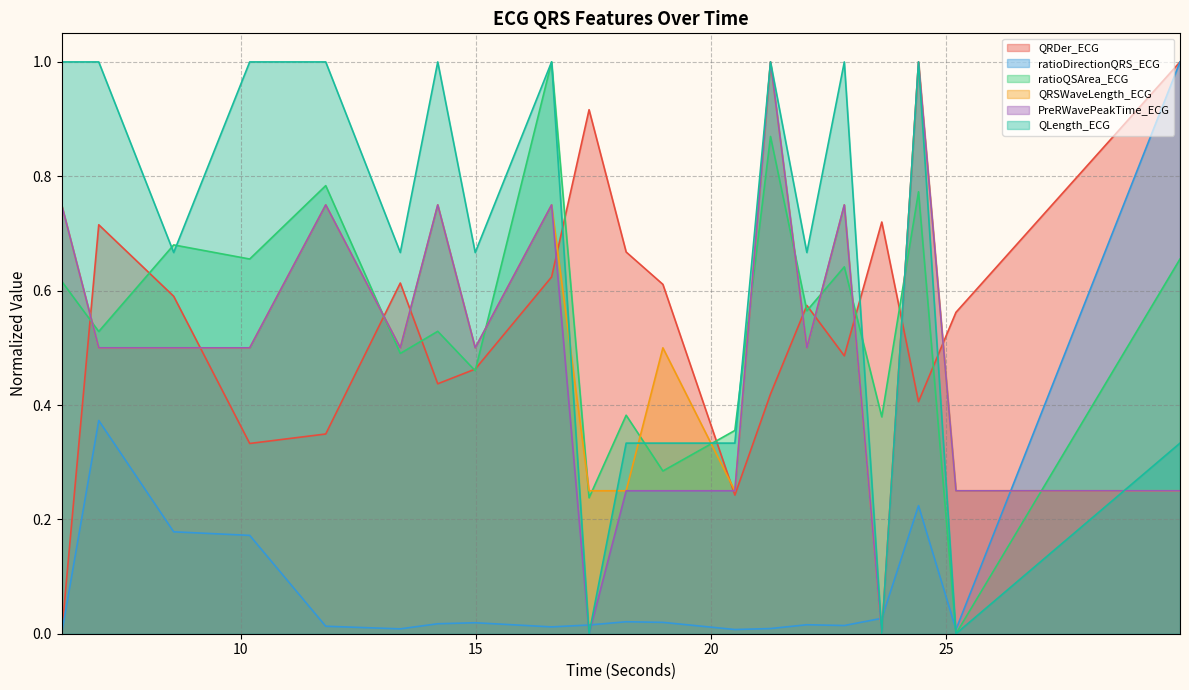

Which series has the widest spread of values?

QRDer_ECG